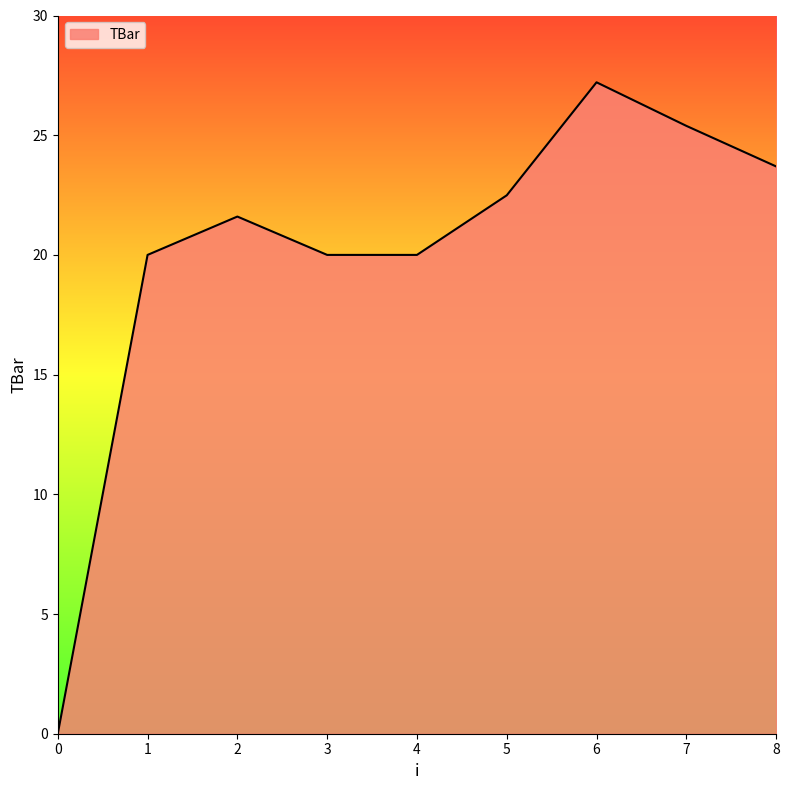

What value does the data have at 1?

20.0